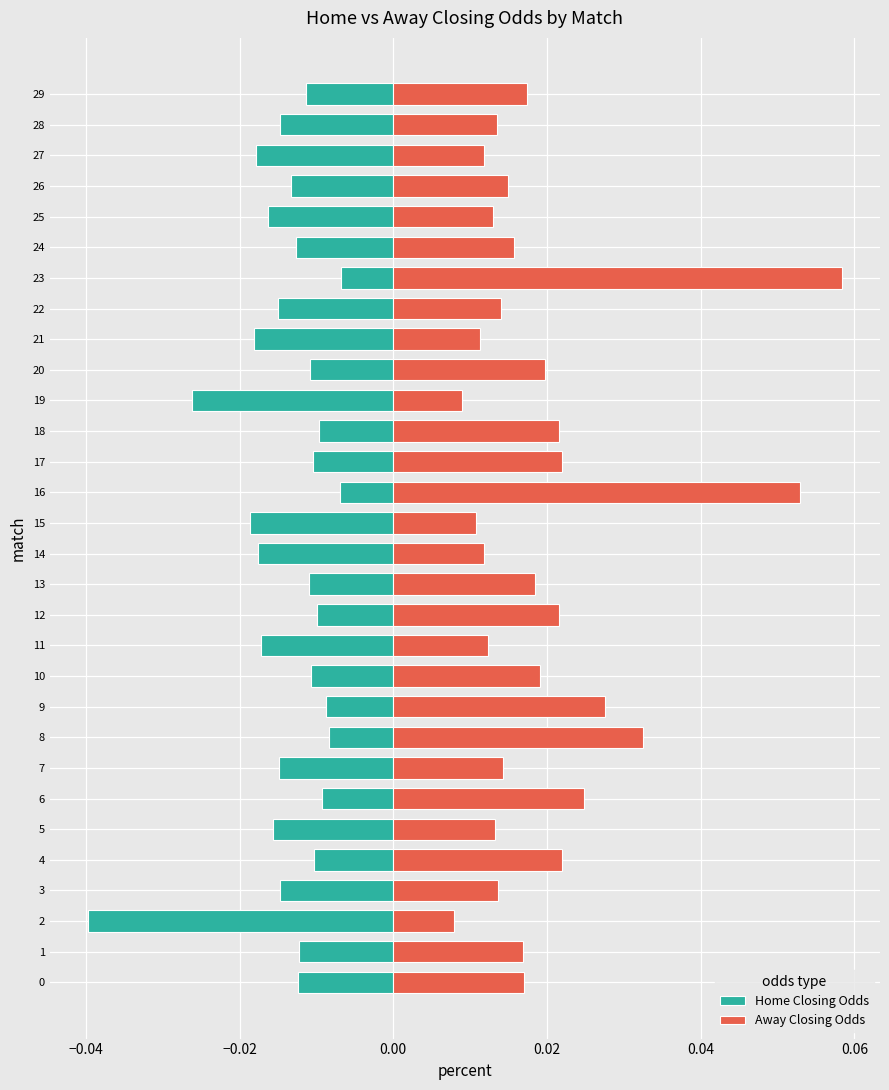

What is the difference between the maximum and minimum values in the Away Closing Odds series?

0.1